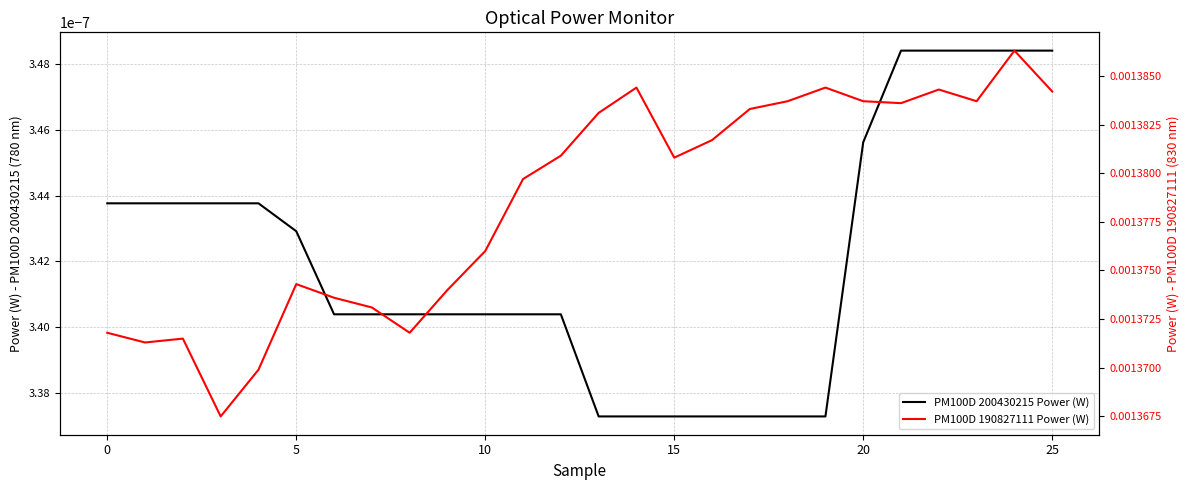

Does the chart have visible grid lines?

Yes